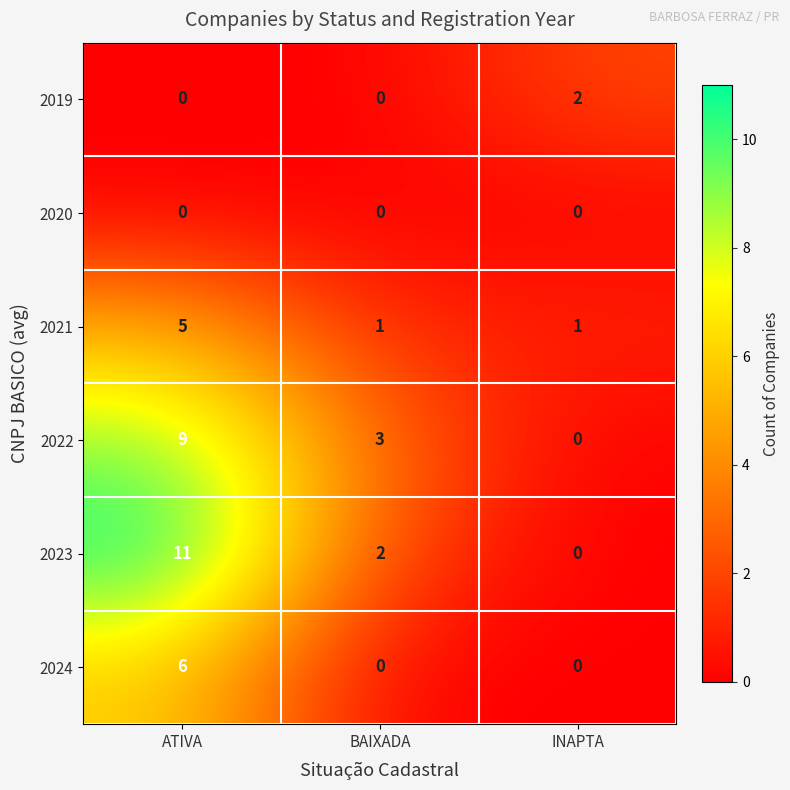

How many 2022 values are between 0 and 9?

3